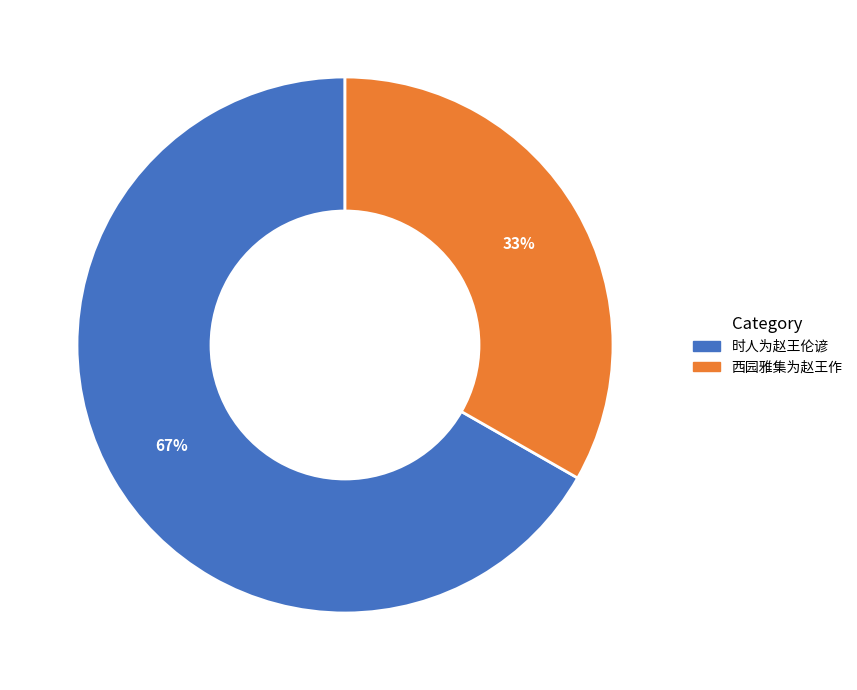

What is the ratio of the value at 西园雅集为赵王作 to the value at 时人为赵王伦谚?

0.5